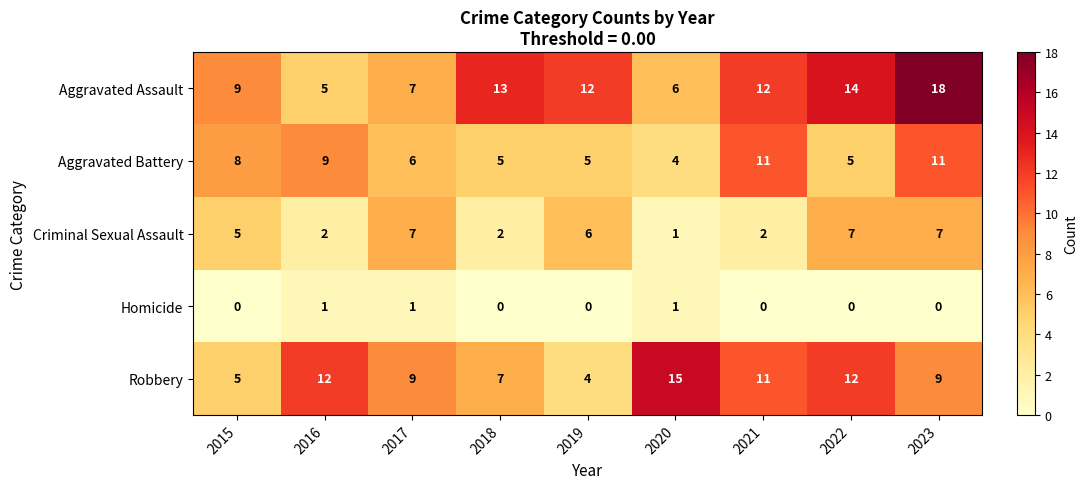

At which label does Aggravated Assault reach its minimum?

2016